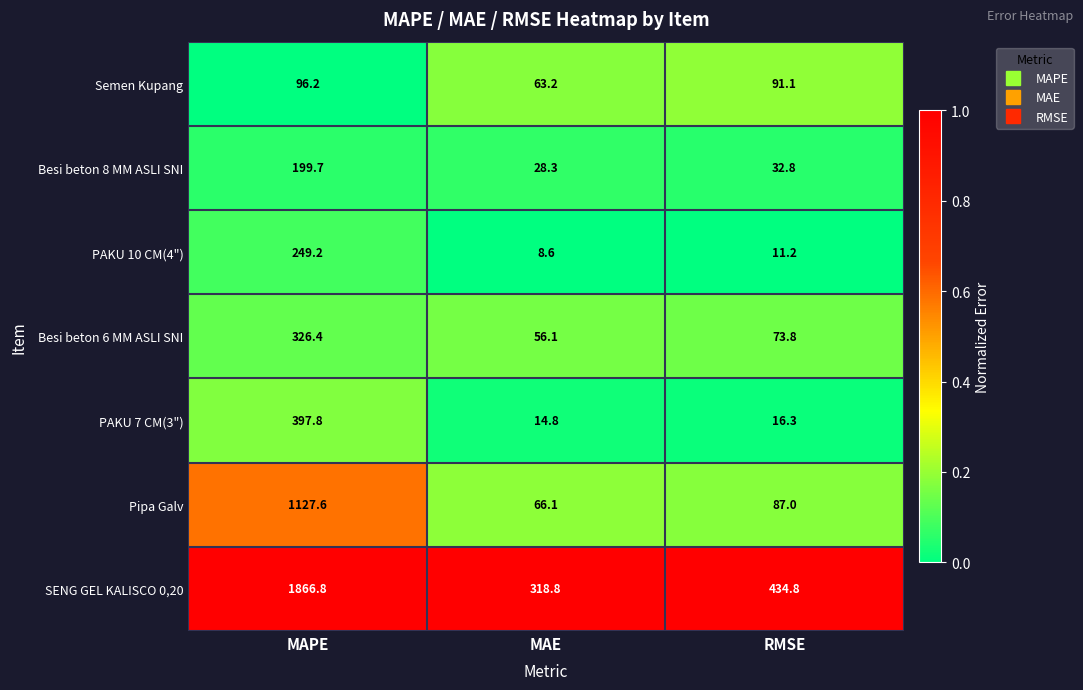

Where does the Pipa Galv series first go above 87?

MAPE